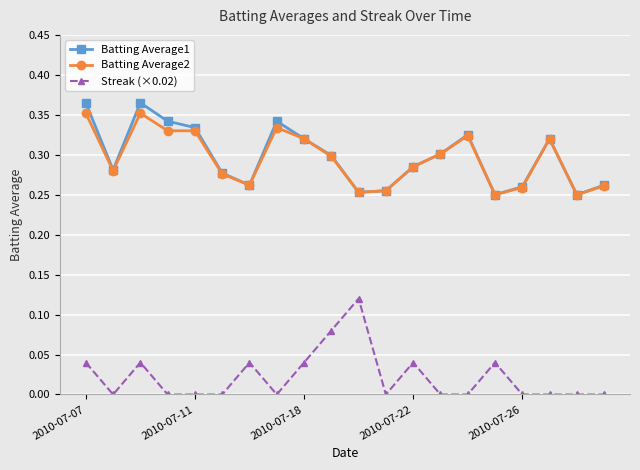

True or false: Batting Average1 has more than 1 points higher than both neighbors.

True